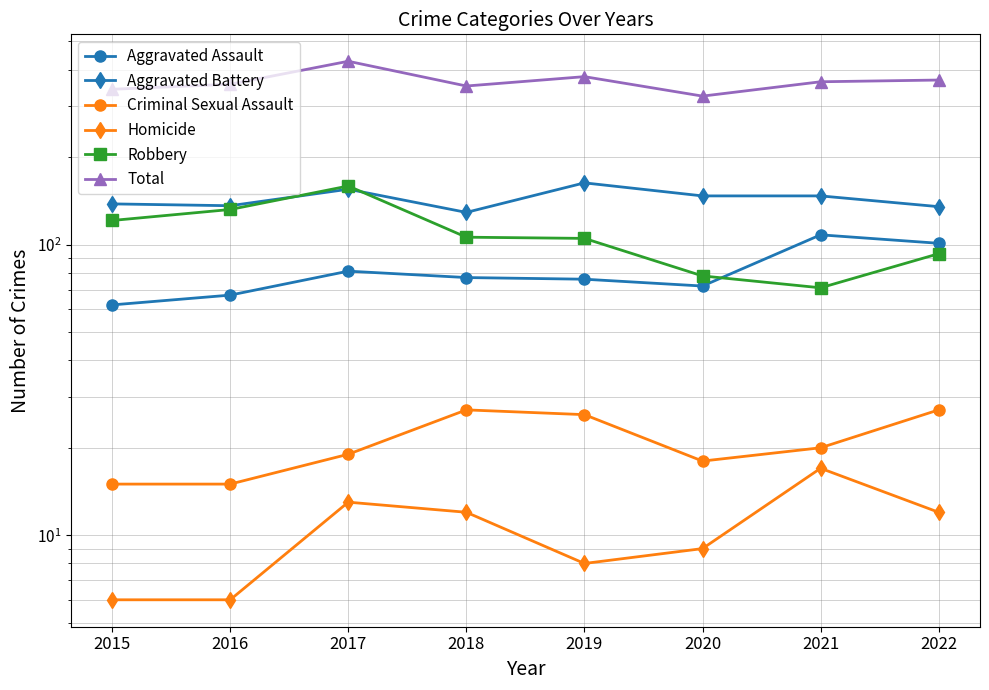

Where is Total nearest to the value 375?

2019